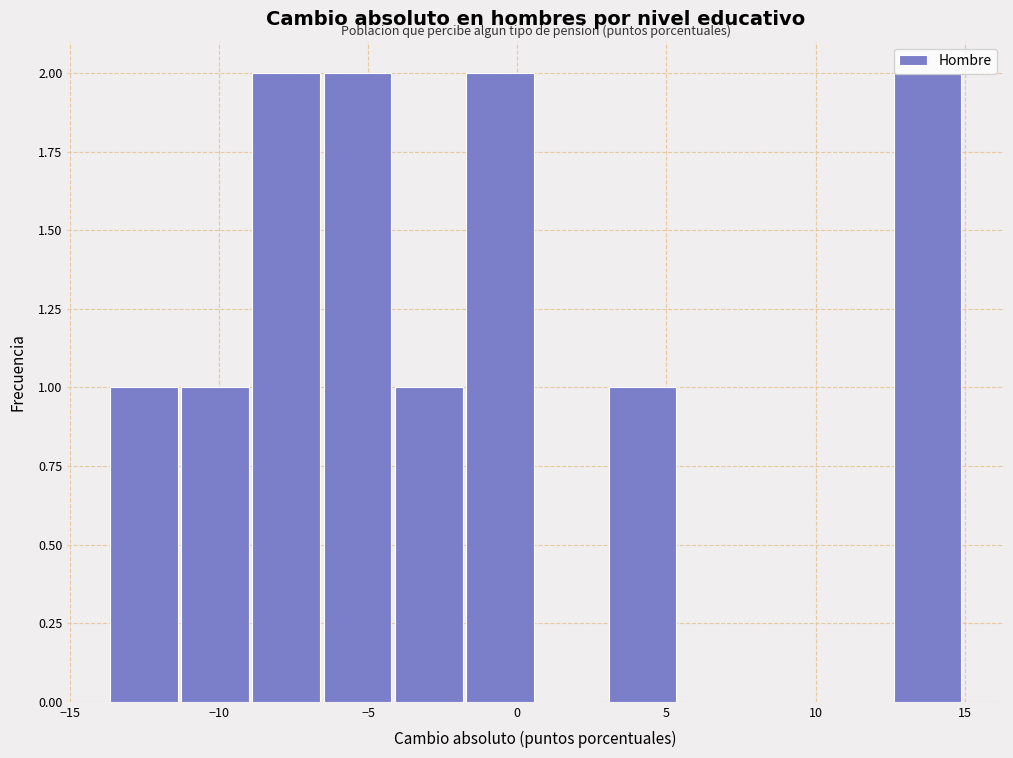

Reading left to right, list every bar in this chart as the range it spans on the x-axis followed by its height. Neither the bar edges nor the heights are printed on the chart, so give them approximately, as read against the axes.

-13.5 to -11.5: 1
-11.5 to -9.0: 1
-9.0 to -6.5: 2
-6.5 to -4.0: 2
-4.0 to -2.0: 1
-2.0 to 0.5: 2
0.5 to 3.0: 0
3.0 to 5.5: 1
5.5 to 8.0: 0
8.0 to 10.0: 0
10.0 to 12.5: 0
12.5 to 15.0: 2